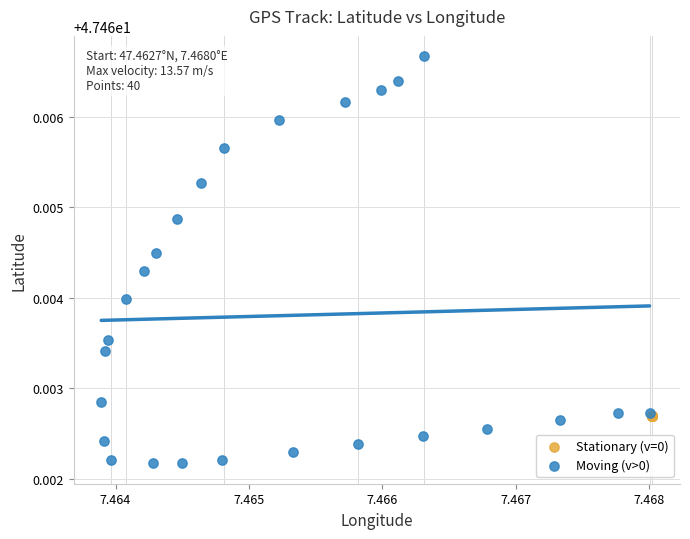

Which series contains the lowest Y value?

Moving (v>0)